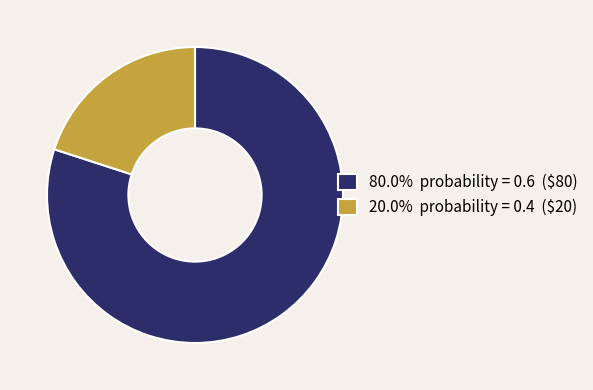

Does 20.0% probability = 0.4 ($20) represent more than half of the total?

No